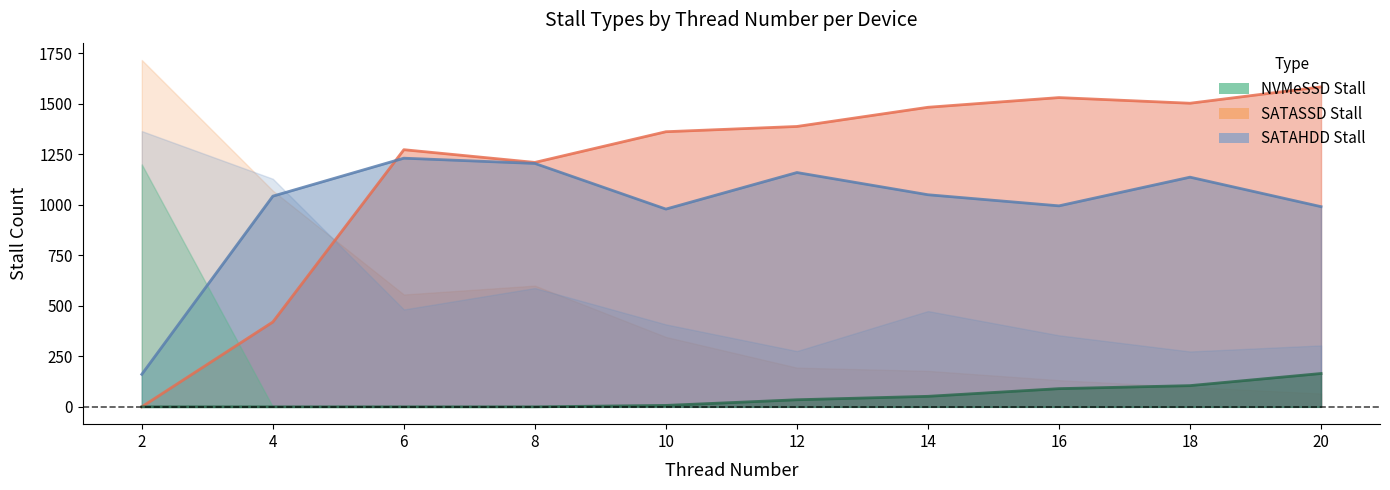

The value of SATAHDD_MemtableStall at 20 is 991. True or false?

True